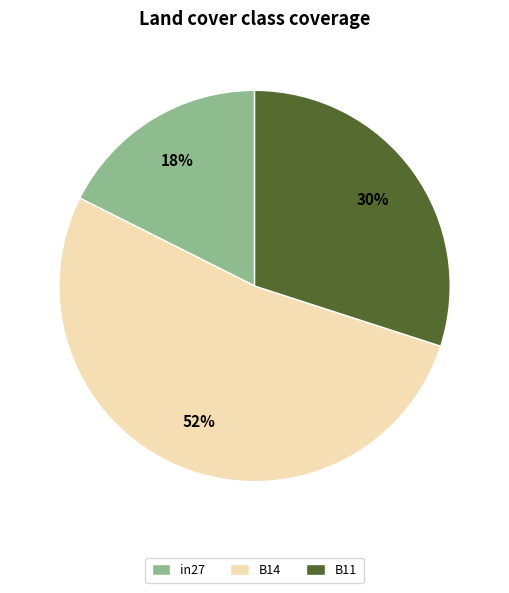

Rank the categories by value from lowest to highest.

in27, B11, B14